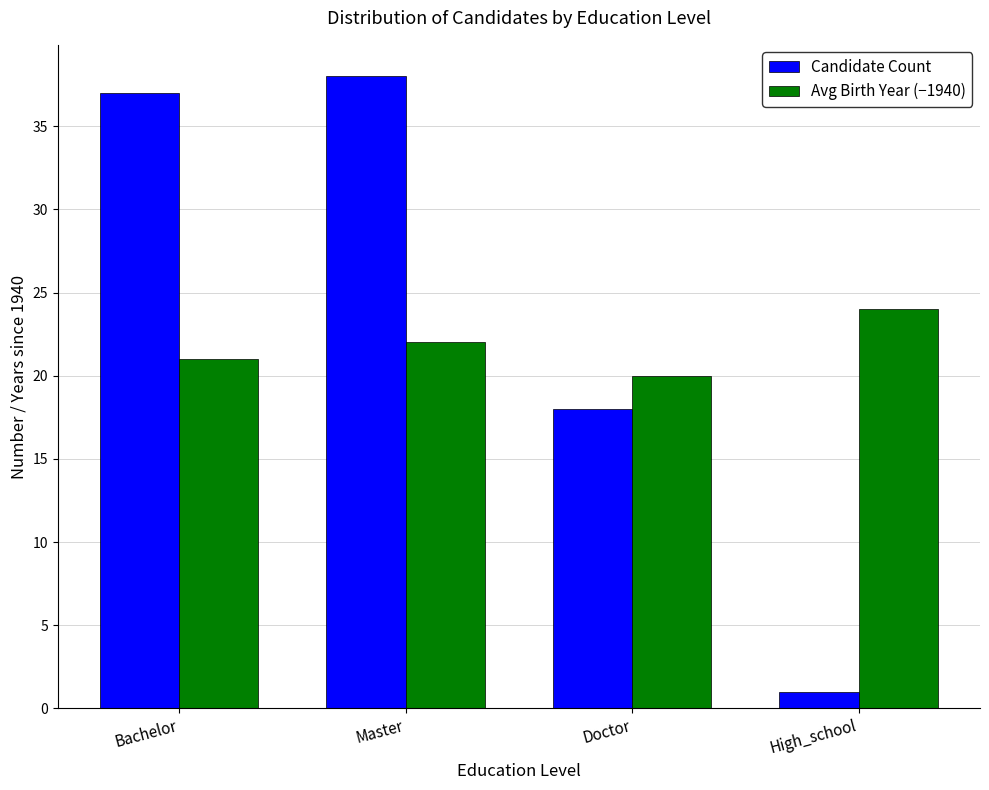

True or false: Avg Birth Year (−1940) has a value of 34 at Bachelor.

False